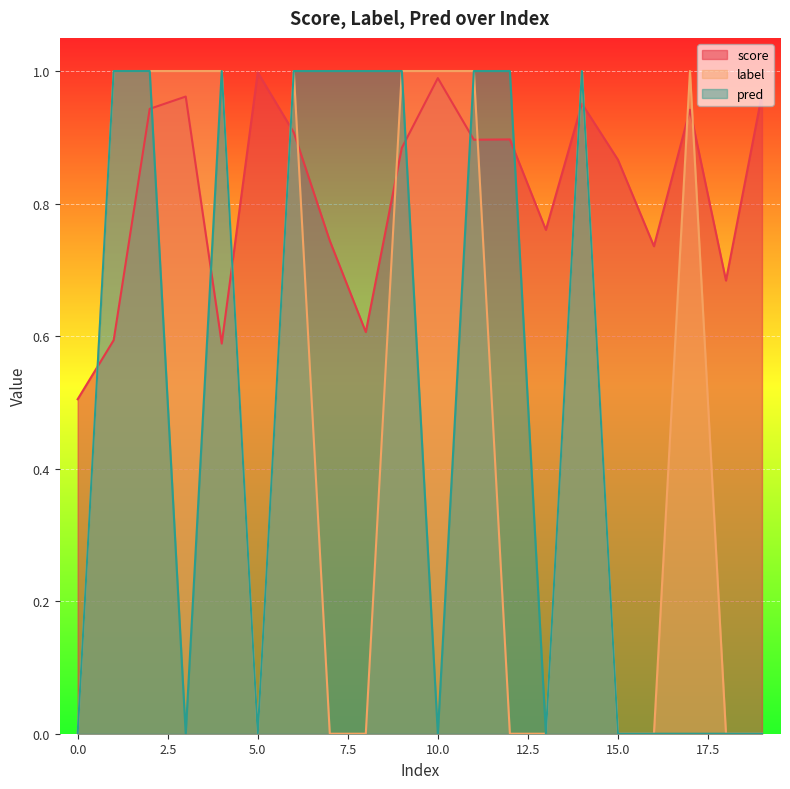

True or false: score and label intersect in this chart.

True